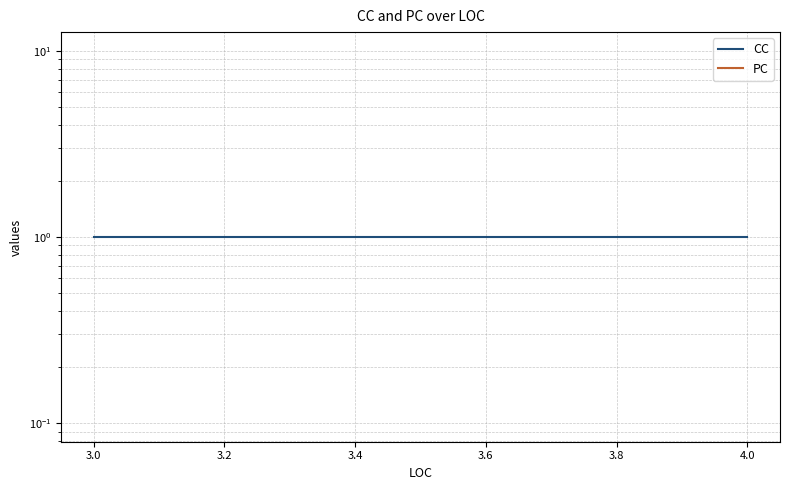

What is the average value of the CC series?

1